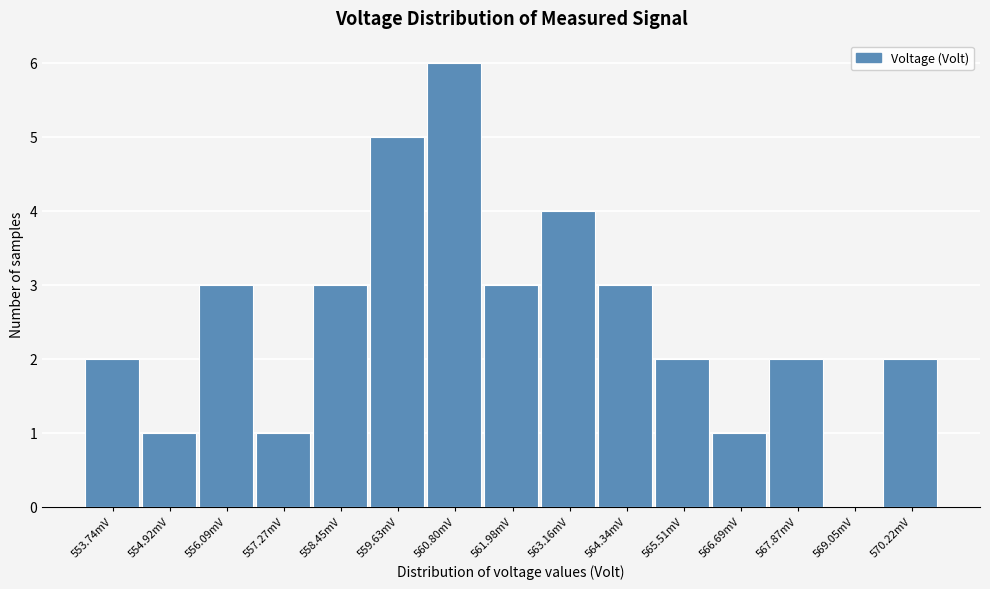

Reading left to right, extract all data points from this chart.

553.74mV=2	554.92mV=1	556.09mV=3	557.27mV=1	558.45mV=3	559.63mV=5	560.80mV=6	561.98mV=3	563.16mV=4	564.34mV=3	565.51mV=2	566.69mV=1	567.87mV=2	569.05mV=0	570.22mV=2